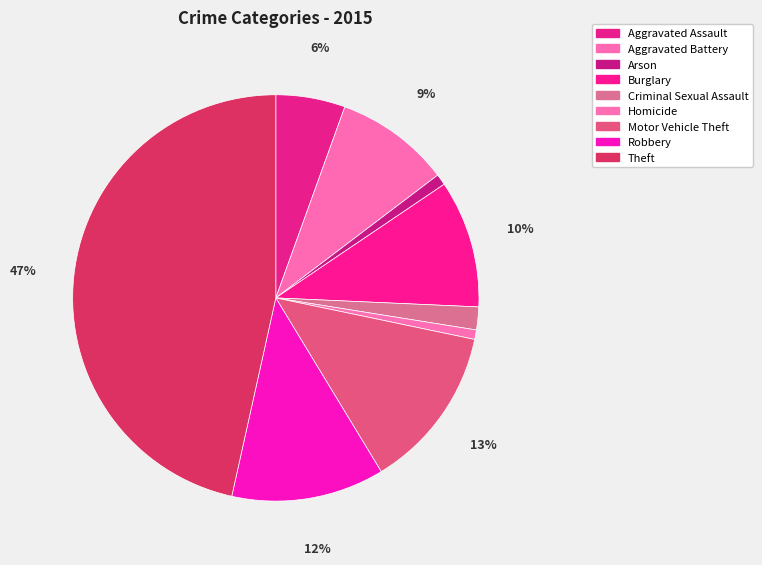

Count the number of slices in the pie.

9